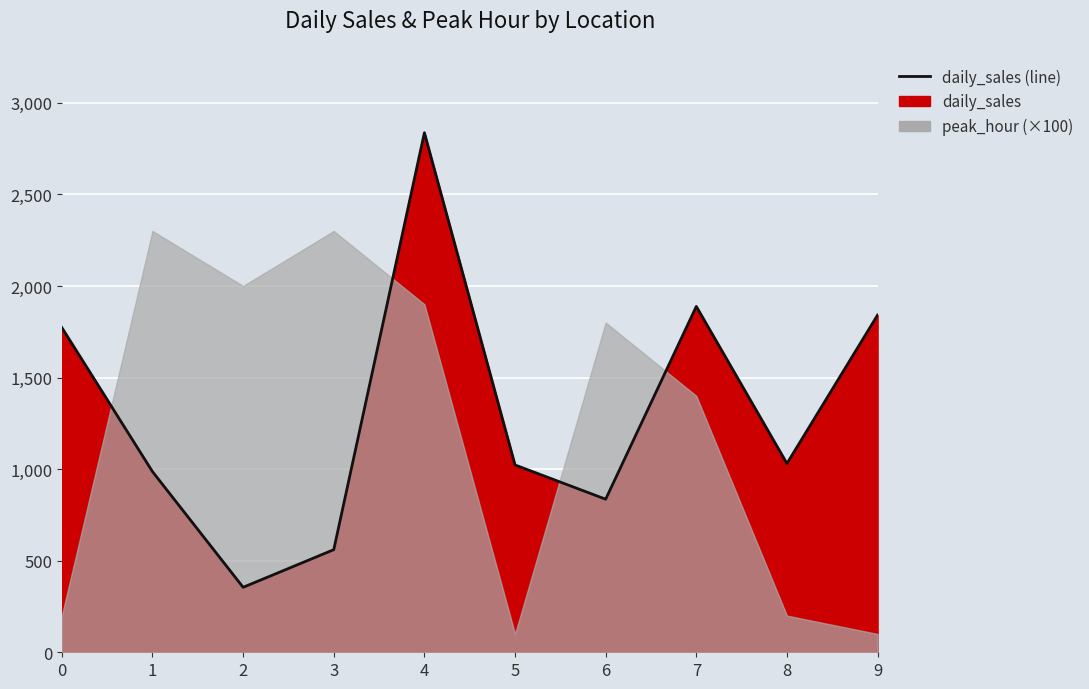

Reading left to right, transcribe all the data shown in this chart.

1772.7	986.3	354.7	560.2	2836.7	1022.8	835.8	1888.3	1030.8	1841.2